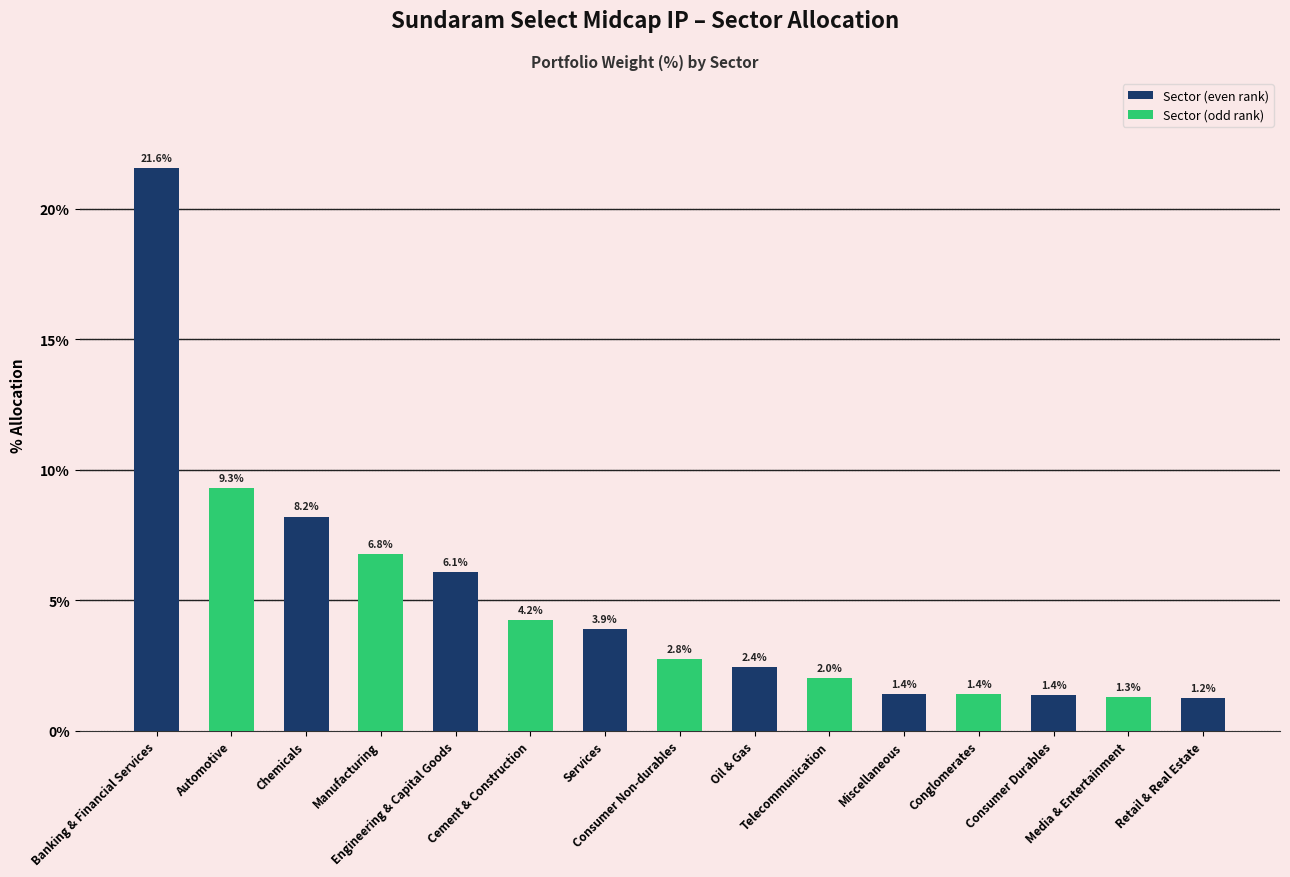

What is the ratio of the value at Media & Entertainment to the value at Automotive?

0.1